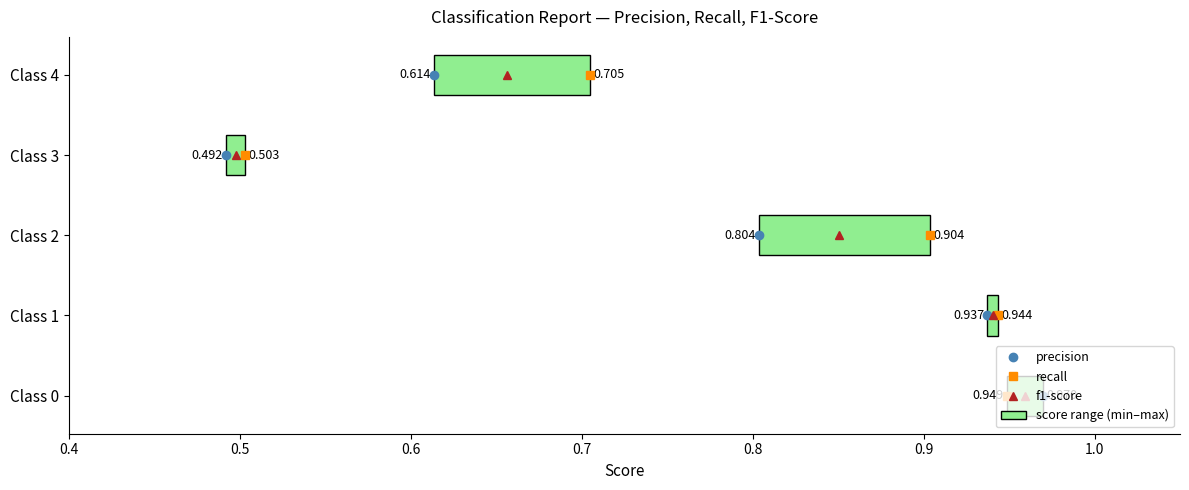

What is the sum of the f1-score values at 0.5 and 0.7?

4.0